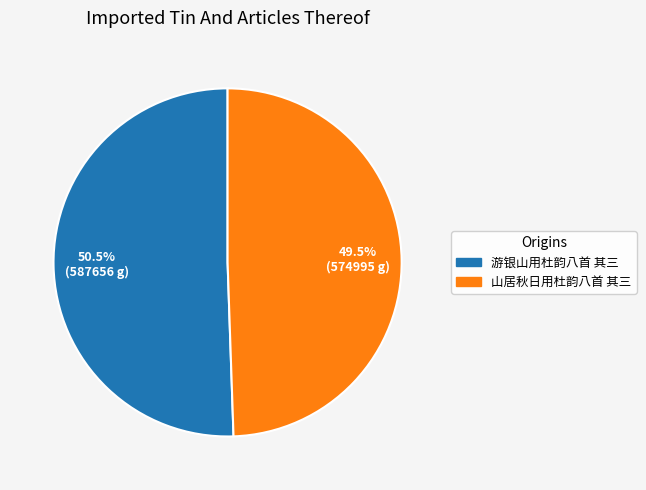

The 山居秋日用杜韵八首 其三 slice represents 36% of the pie. True or false?

False